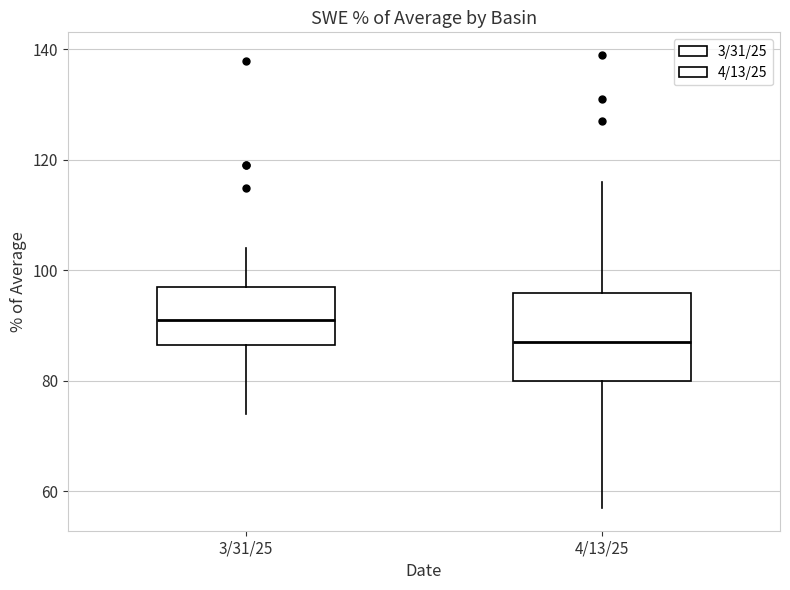

Reading left to right, transcribe this box plot: for each box, give where its median line is, the range the box spans, and where its two whiskers end, as read against the y-axis. The values are not printed on the chart, so give them approximately, as read against the axis.

3/31/25: median 92, box 86 to 98, whiskers 74 to 104
4/13/25: median 88, box 80 to 96, whiskers 58 to 116